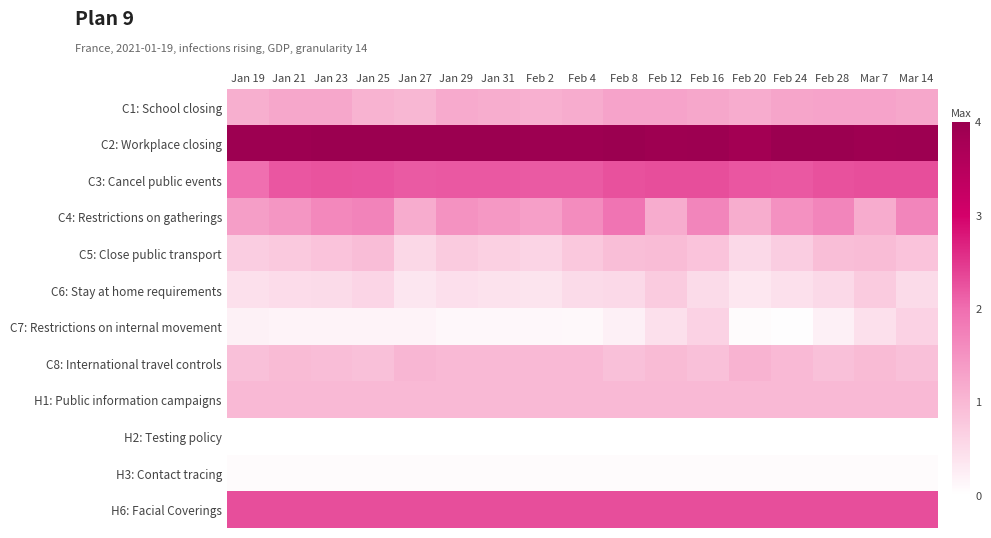

What is the difference between the highest and lowest values at Feb 20?

1.0